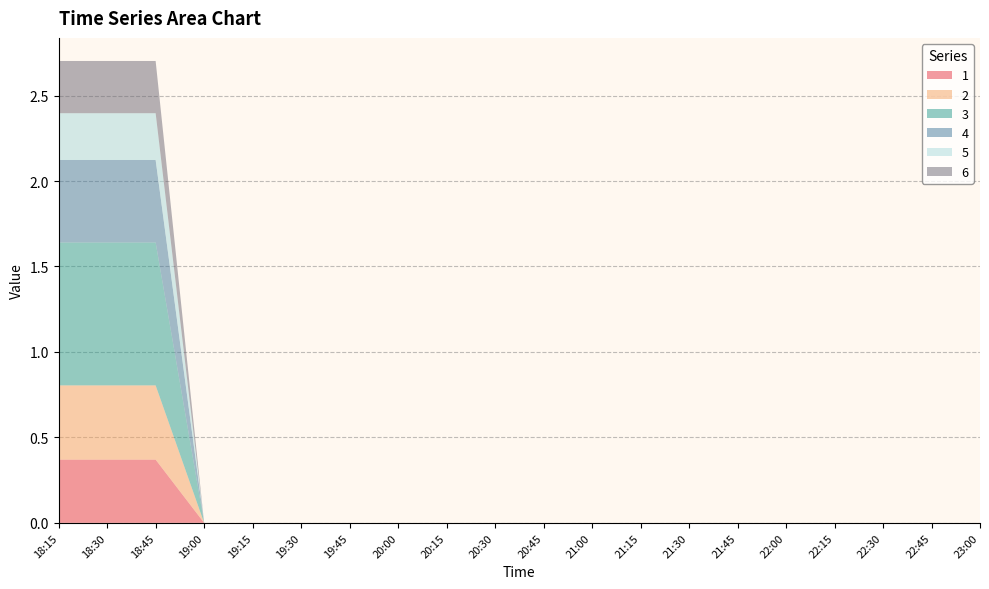

Reading left to right, list all the values displayed in this chart.

1: 18:15=0.4	18:30=0.4	18:45=0.4	19:00=0.0	19:15=0.0	19:30=0.0	19:45=0.0	20:00=0.0	20:15=0.0	20:30=0.0	20:45=0.0	21:00=0.0	21:15=0.0	21:30=0.0	21:45=0.0	22:00=0.0	22:15=0.0	22:30=0.0	22:45=0.0	23:00=0.0
2: 18:15=0.4	18:30=0.4	18:45=0.4	19:00=0.0	19:15=0.0	19:30=0.0	19:45=0.0	20:00=0.0	20:15=0.0	20:30=0.0	20:45=0.0	21:00=0.0	21:15=0.0	21:30=0.0	21:45=0.0	22:00=0.0	22:15=0.0	22:30=0.0	22:45=0.0	23:00=0.0
3: 18:15=0.8	18:30=0.8	18:45=0.8	19:00=0.0	19:15=0.0	19:30=0.0	19:45=0.0	20:00=0.0	20:15=0.0	20:30=0.0	20:45=0.0	21:00=0.0	21:15=0.0	21:30=0.0	21:45=0.0	22:00=0.0	22:15=0.0	22:30=0.0	22:45=0.0	23:00=0.0
4: 18:15=0.5	18:30=0.5	18:45=0.5	19:00=0.0	19:15=0.0	19:30=0.0	19:45=0.0	20:00=0.0	20:15=0.0	20:30=0.0	20:45=0.0	21:00=0.0	21:15=0.0	21:30=0.0	21:45=0.0	22:00=0.0	22:15=0.0	22:30=0.0	22:45=0.0	23:00=0.0
5: 18:15=0.3	18:30=0.3	18:45=0.3	19:00=0.0	19:15=0.0	19:30=0.0	19:45=0.0	20:00=0.0	20:15=0.0	20:30=0.0	20:45=0.0	21:00=0.0	21:15=0.0	21:30=0.0	21:45=0.0	22:00=0.0	22:15=0.0	22:30=0.0	22:45=0.0	23:00=0.0
6: 18:15=0.3	18:30=0.3	18:45=0.3	19:00=0.0	19:15=0.0	19:30=0.0	19:45=0.0	20:00=0.0	20:15=0.0	20:30=0.0	20:45=0.0	21:00=0.0	21:15=0.0	21:30=0.0	21:45=0.0	22:00=0.0	22:15=0.0	22:30=0.0	22:45=0.0	23:00=0.0